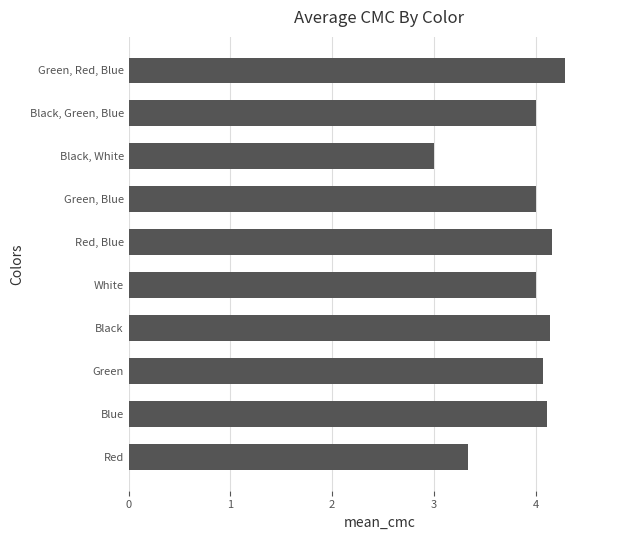

Approximately how many times larger is the value at Blue compared to White?

1.0